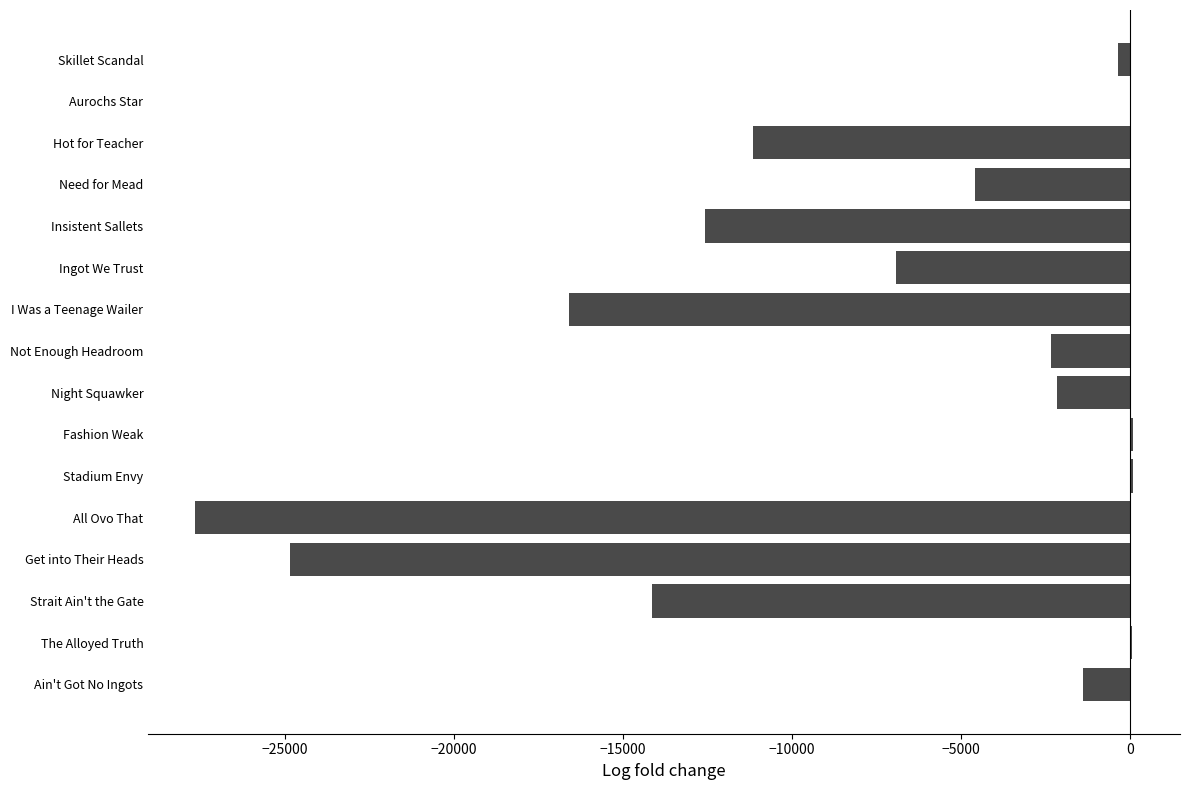

What is the approximate value at Ain't Got No Ingots?

-1399.1